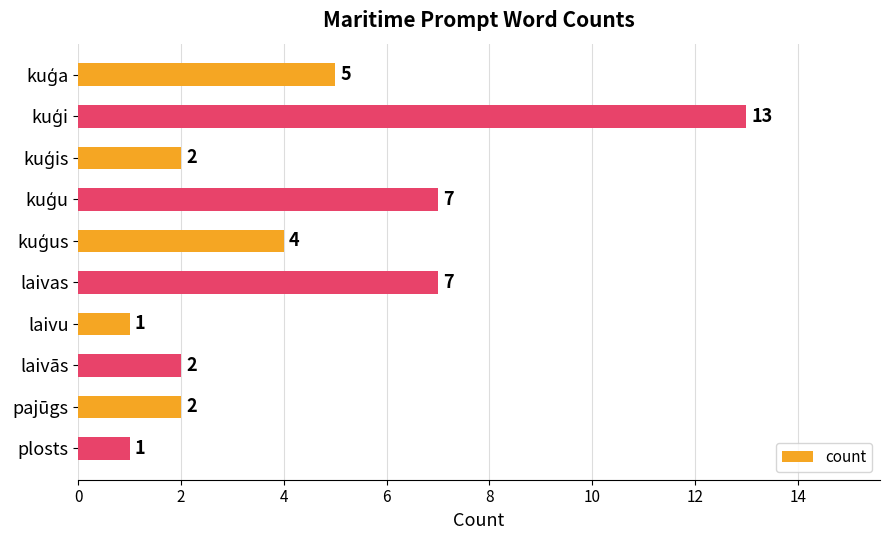

What is the change in value from laivas to plosts?

-6